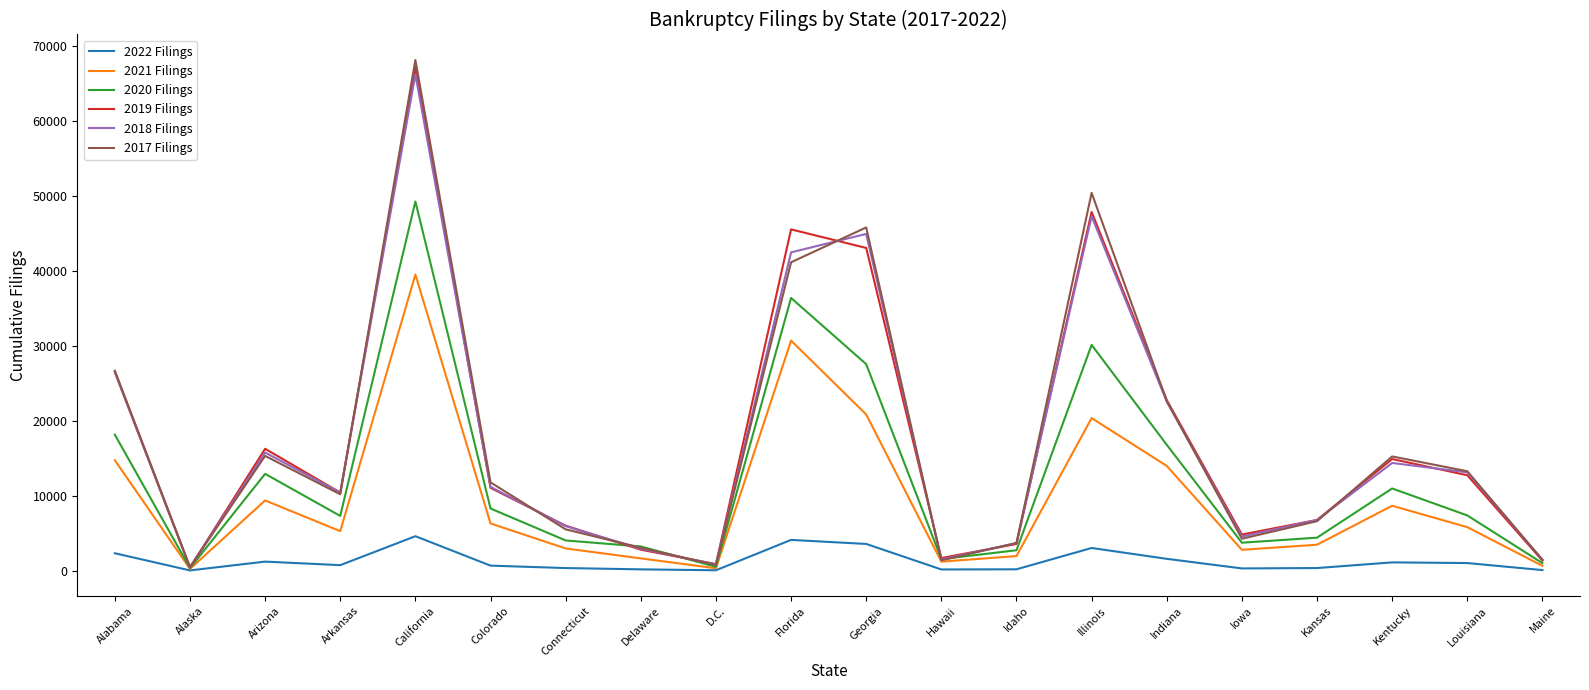

True or false: 2020 Filings has a value of 39036 at Georgia.

False